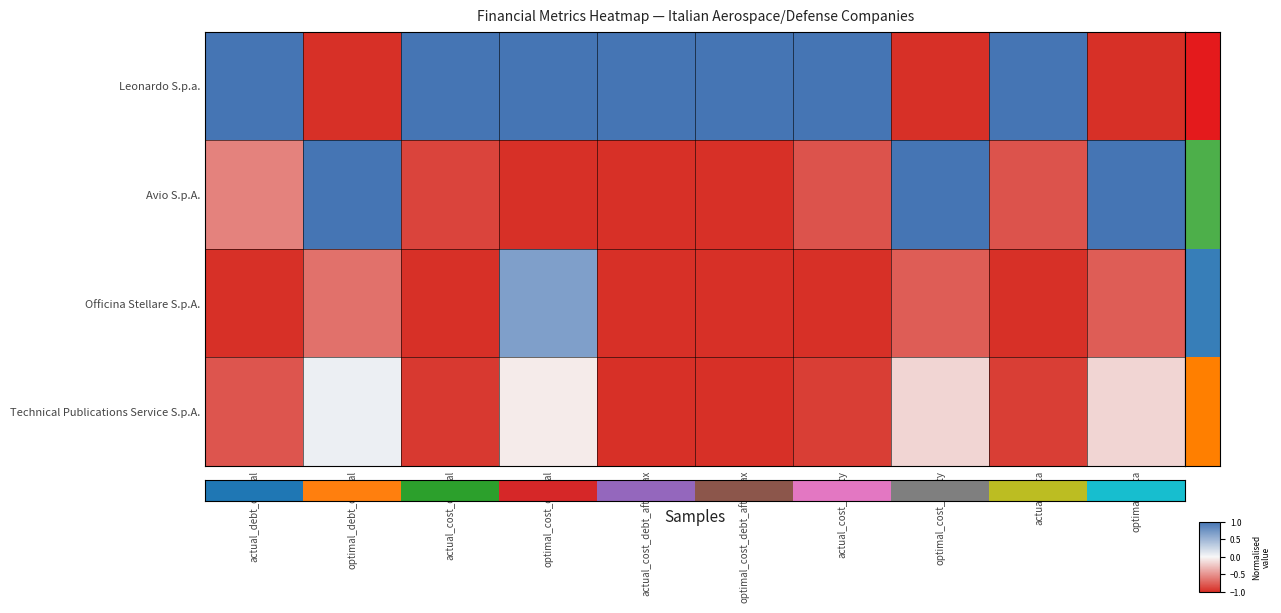

Reading left to right, list all the values displayed in this chart.

Leonardo S.p.a.: actual_debt_capital=1.0	optimal_debt_capital=-1.0	actual_cost_capital=1.0	optimal_cost_capital=1.0	actual_cost_debt_after_tax=1.0	optimal_cost_debt_after_tax=1.0	actual_cost_equity=1.0	optimal_cost_equity=-1.0	actual_beta=1.0	optimal_beta=-1.0
Avio S.p.A.: actual_debt_capital=-0.6	optimal_debt_capital=1.0	actual_cost_capital=-0.9	optimal_cost_capital=-1.0	actual_cost_debt_after_tax=-1.0	optimal_cost_debt_after_tax=-1.0	actual_cost_equity=-0.8	optimal_cost_equity=1.0	actual_beta=-0.8	optimal_beta=1.0
Officina Stellare S.p.A.: actual_debt_capital=-1.0	optimal_debt_capital=-0.7	actual_cost_capital=-1.0	optimal_cost_capital=0.7	actual_cost_debt_after_tax=-1.0	optimal_cost_debt_after_tax=-1.0	actual_cost_equity=-1.0	optimal_cost_equity=-0.8	actual_beta=-1.0	optimal_beta=-0.8
Technical Publications Service S.p.A.: actual_debt_capital=-0.8	optimal_debt_capital=0.1	actual_cost_capital=-1.0	optimal_cost_capital=-0.1	actual_cost_debt_after_tax=-1.0	optimal_cost_debt_after_tax=-1.0	actual_cost_equity=-0.9	optimal_cost_equity=-0.2	actual_beta=-0.9	optimal_beta=-0.2